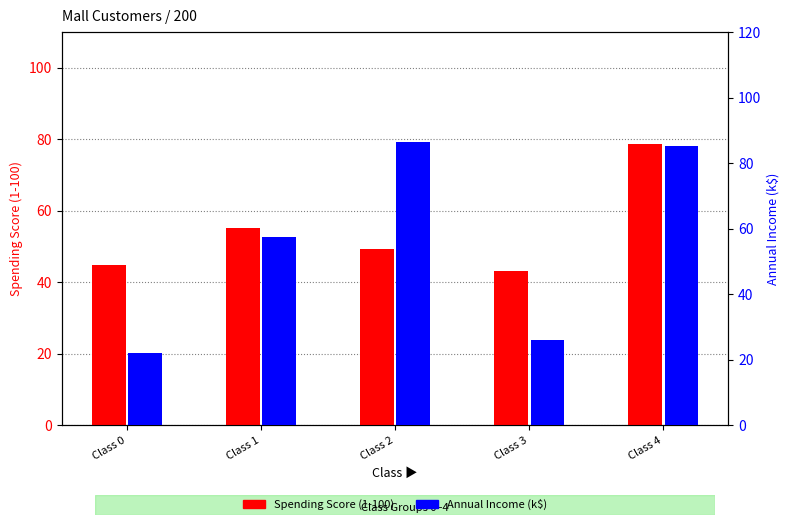

Reading left to right, transcribe all the data shown in this chart.

Spending Score (1-100): 44.7	55.2	49.2	43.1	78.6
Annual Income (k$): 22.1	57.5	86.5	26.0	85.2